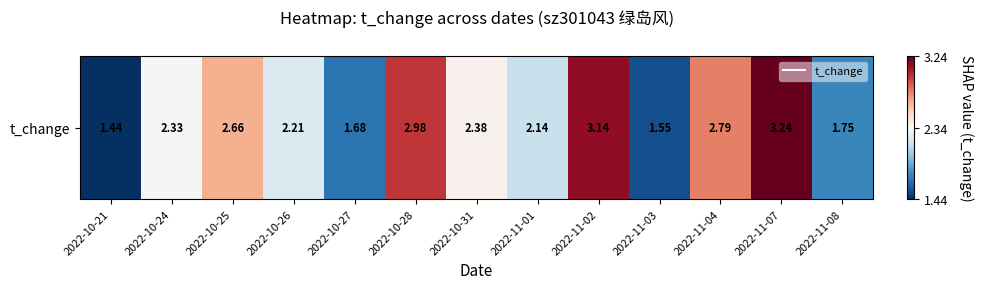

How many series are shown in this chart?

1